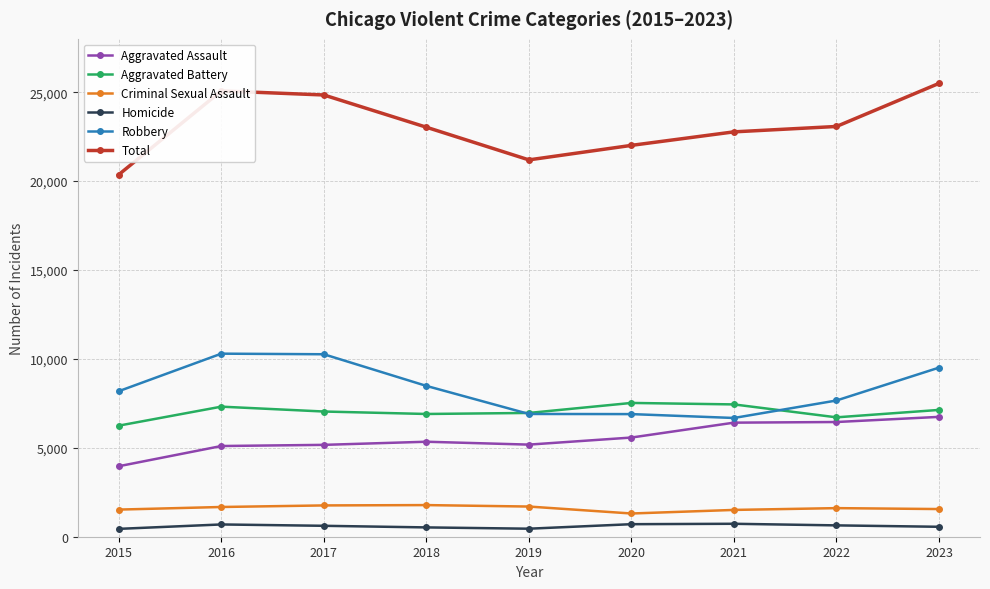

Is it true that Criminal Sexual Assault equals 1526 at 2015?

True